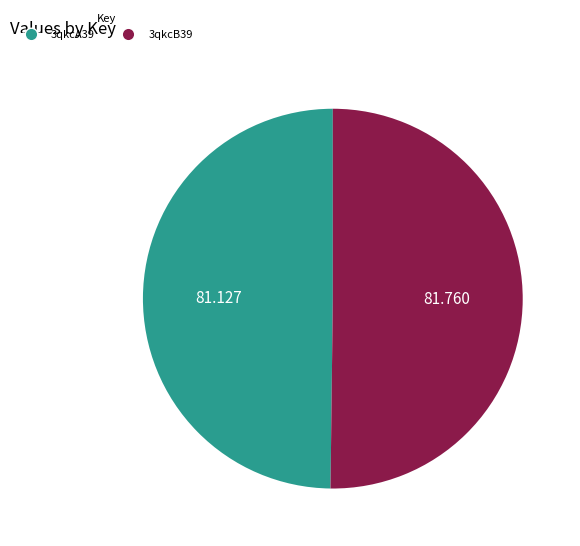

True or false: 3qkcB39 accounts for 50% of the total.

True